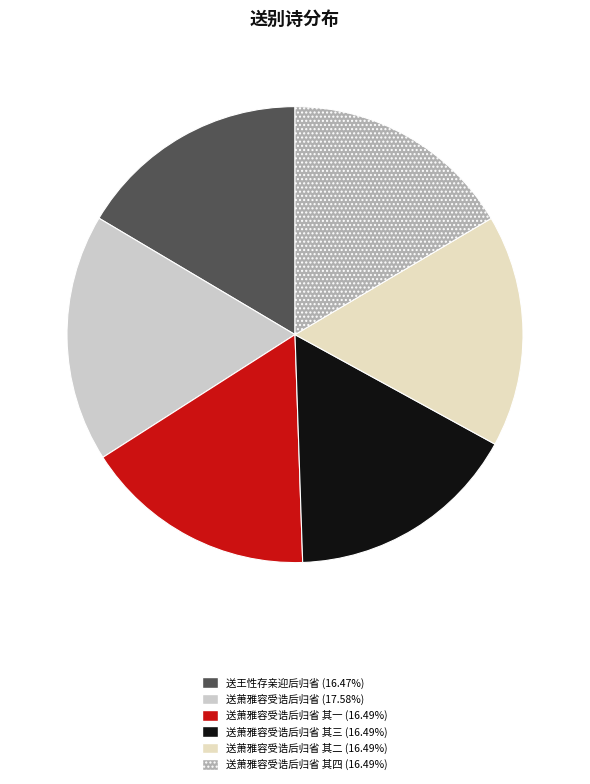

How many segments does this pie chart have?

6